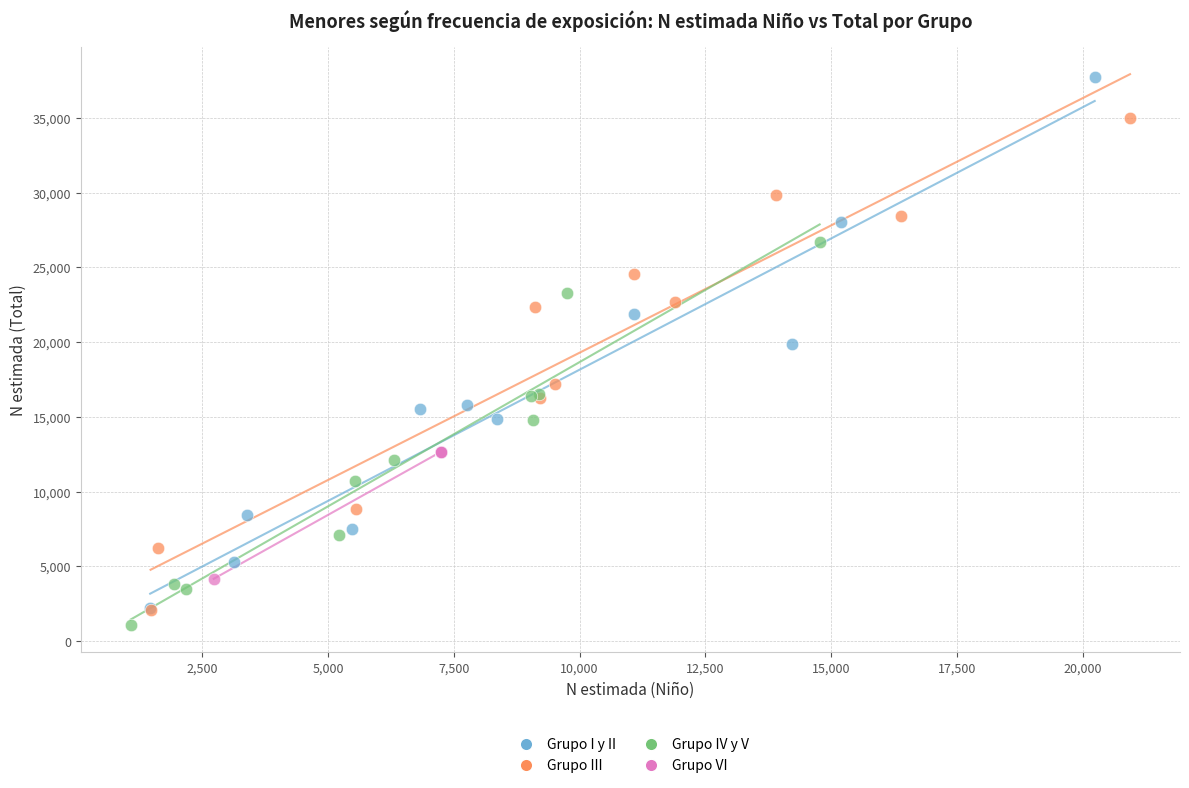

Which series reaches the maximum Y coordinate?

Grupo I y II